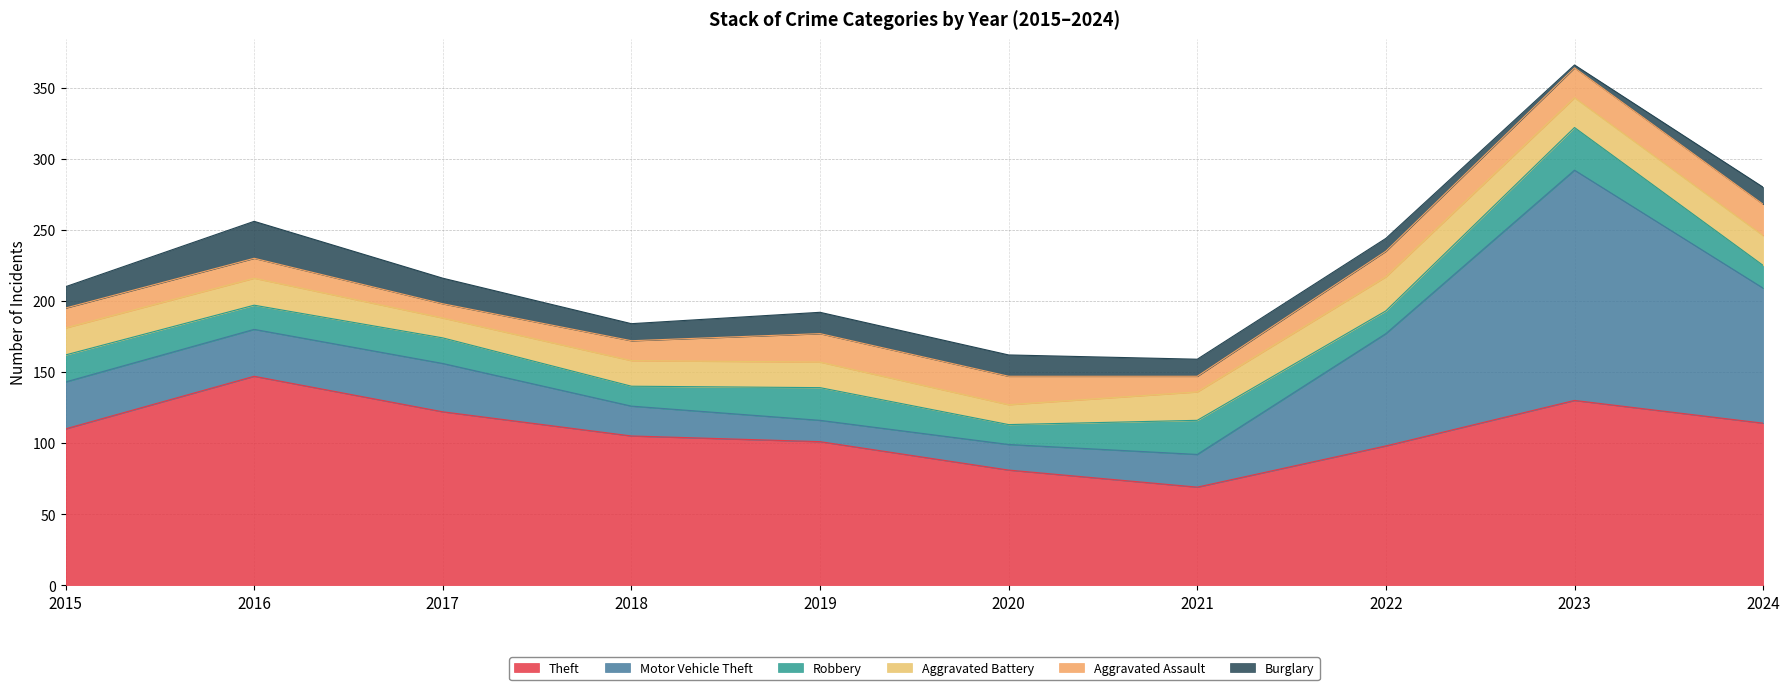

Reading right to left, what are all the values shown in this chart?

Theft: 2024=114	2023=130	2022=98	2021=69	2020=81	2019=101	2018=105	2017=122	2016=147	2015=110
Motor Vehicle Theft: 2024=95	2023=162	2022=79	2021=23	2020=18	2019=15	2018=21	2017=34	2016=33	2015=33
Robbery: 2024=16	2023=30	2022=16	2021=24	2020=14	2019=23	2018=14	2017=18	2016=17	2015=19
Aggravated Battery: 2024=21	2023=21	2022=24	2021=20	2020=14	2019=18	2018=18	2017=14	2016=19	2015=19
Aggravated Assault: 2024=22	2023=21	2022=18	2021=11	2020=20	2019=20	2018=14	2017=10	2016=14	2015=14
Burglary: 2024=12	2023=2	2022=9	2021=12	2020=15	2019=15	2018=12	2017=18	2016=26	2015=15